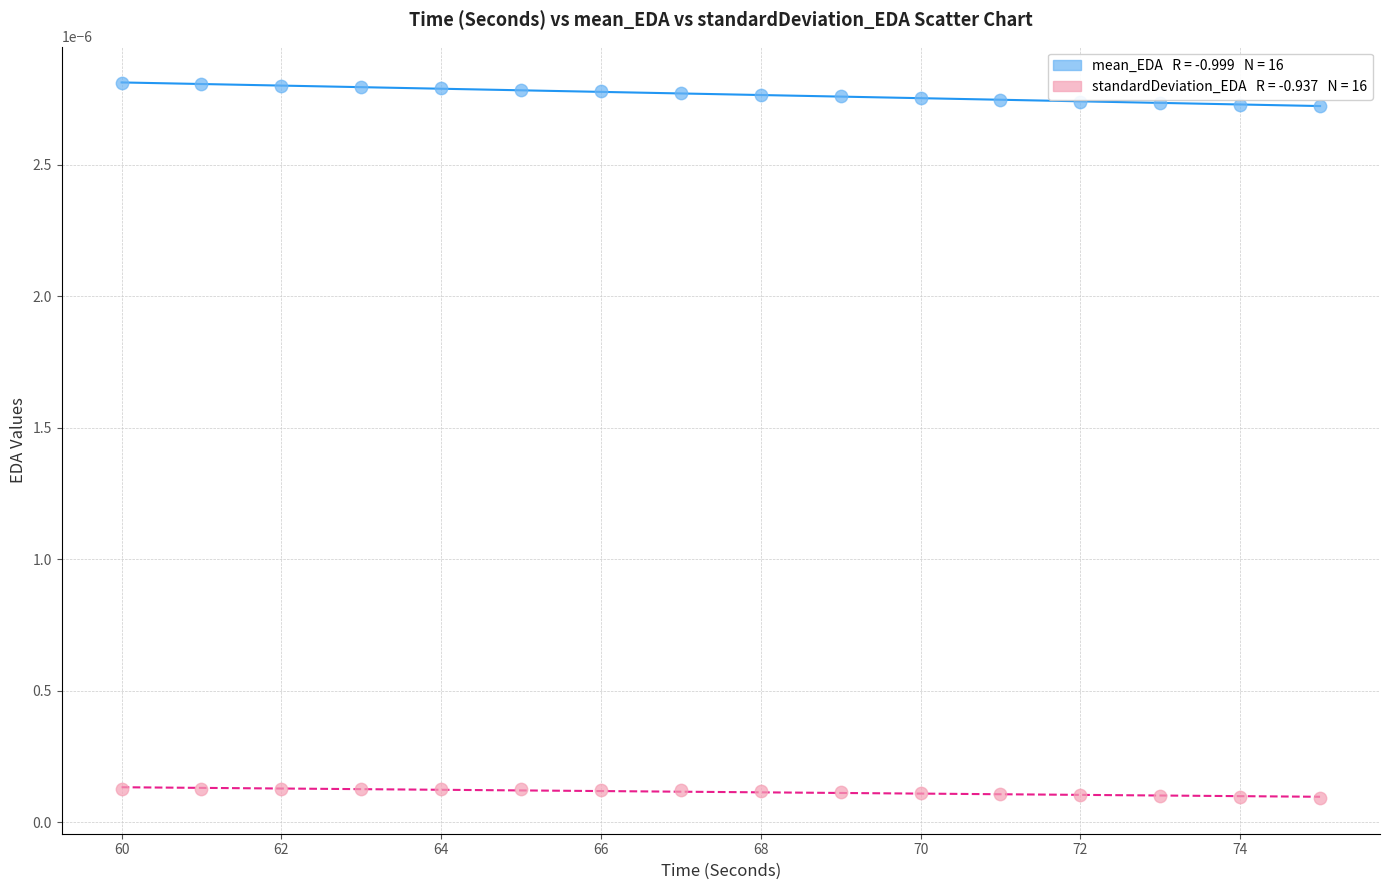

Across all data points, what is the range of X values (max minus min)?

15.0